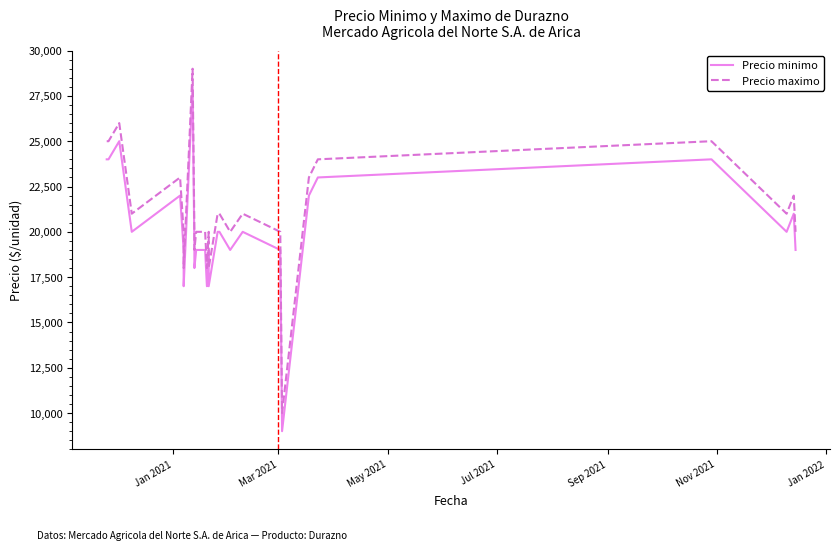

What is the difference between the maximum and second lowest values in the Precio minimo series?

11000